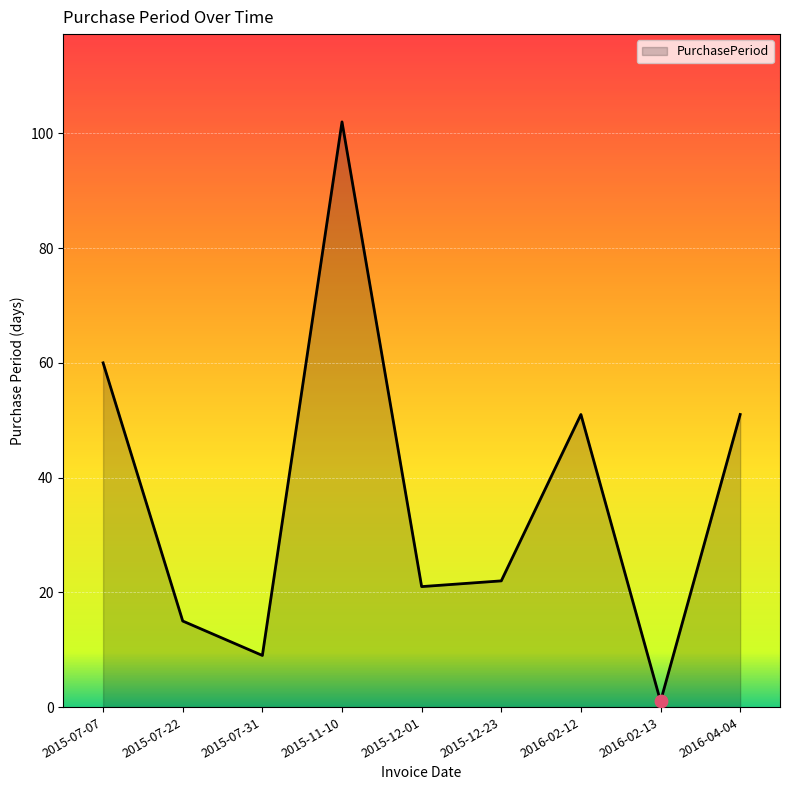

Which has a higher value, 2016-02-12 or 2016-02-13?

2016-02-12